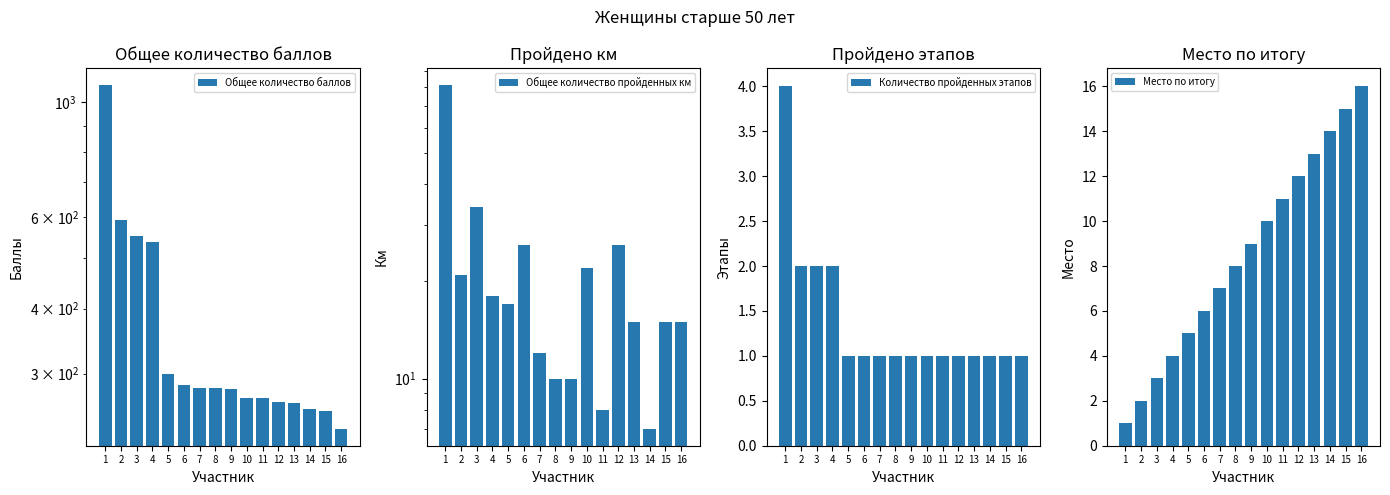

What is the difference between the maximum and minimum values in the Общее количество баллов series?

841